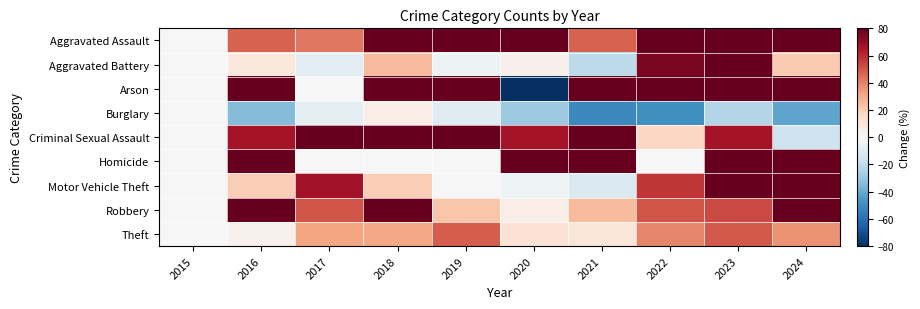

Which series changed the most between 2016 and 2017?

Homicide